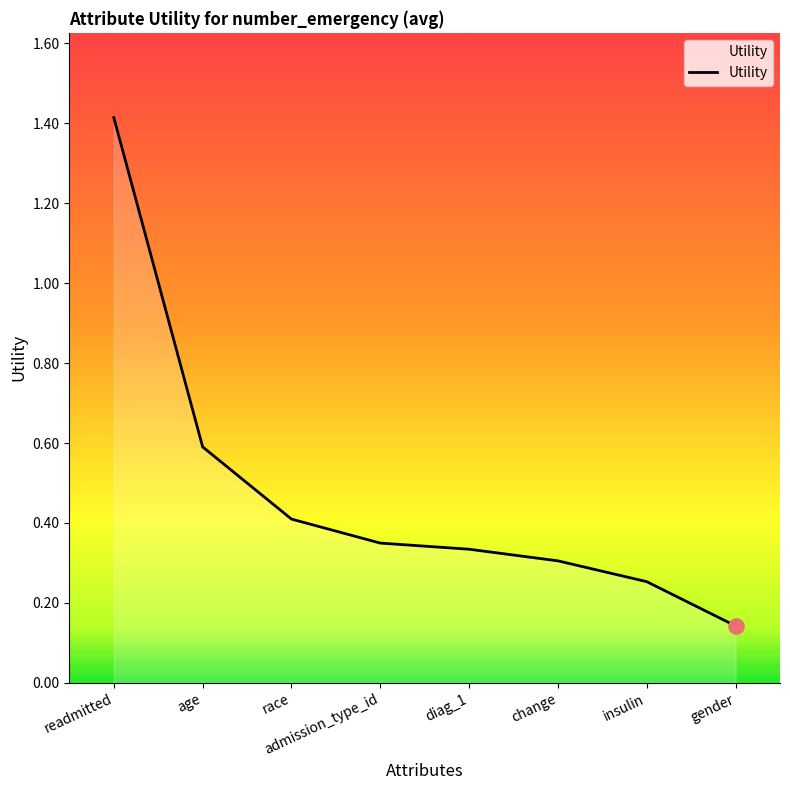

Between admission_type_id and gender, which is larger?

admission_type_id